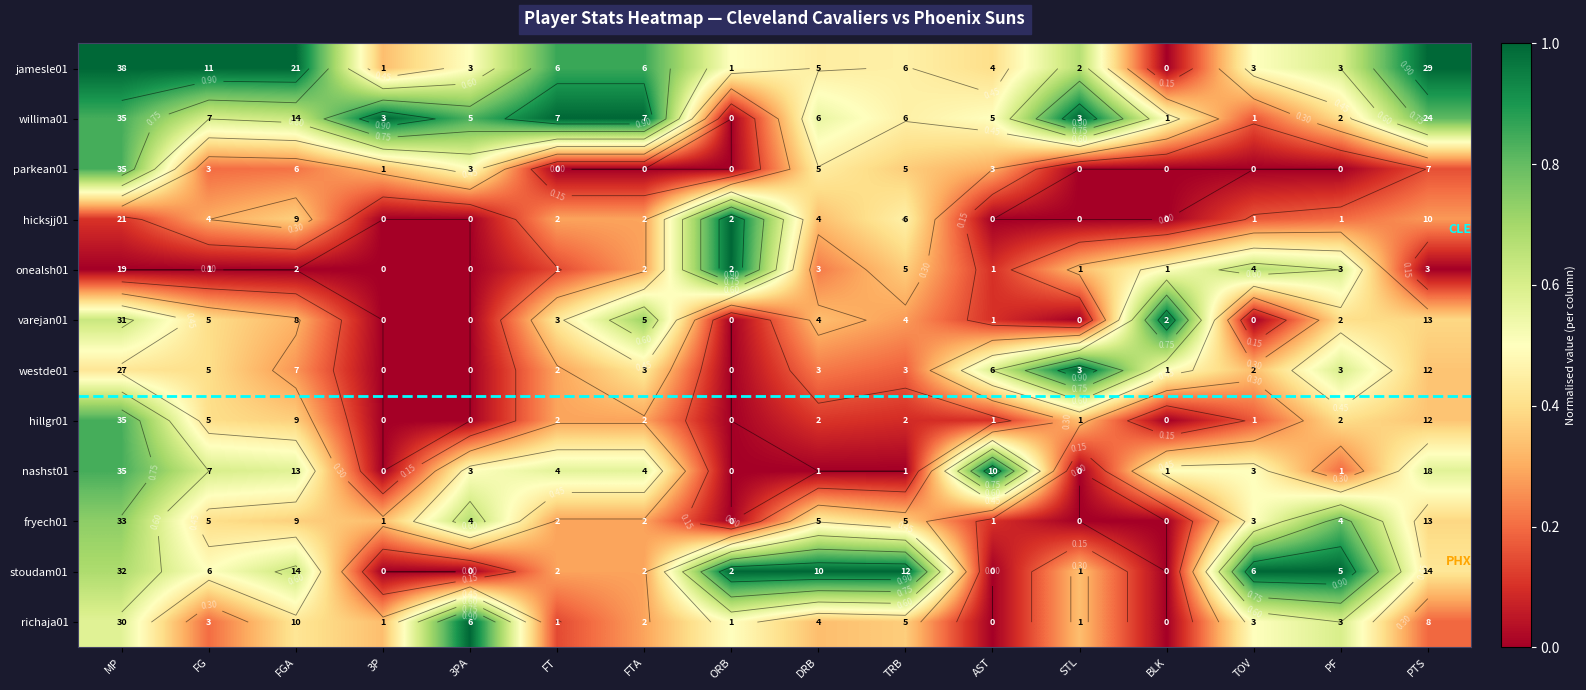

Is the value of varejan01 at DRB greater than the value of jamesle01 at FGA?

No